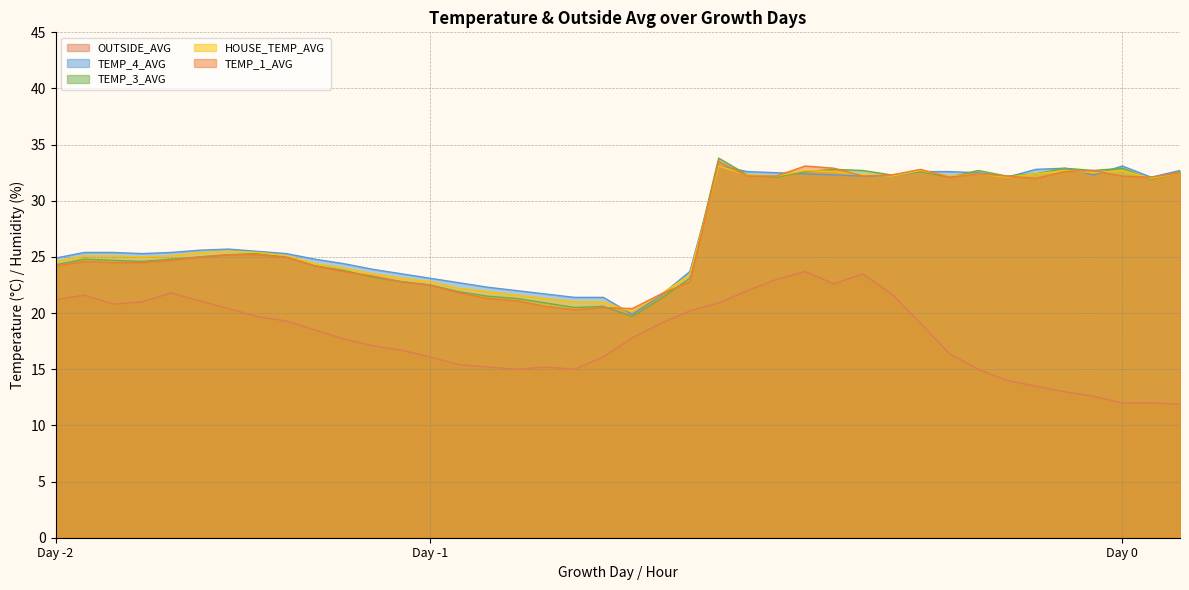

Rank the series by their maximum value, from highest to lowest.

TEMP_3_AVG, TEMP_1_AVG, TEMP_4_AVG, HOUSE_TEMP_AVG, OUTSIDE_AVG